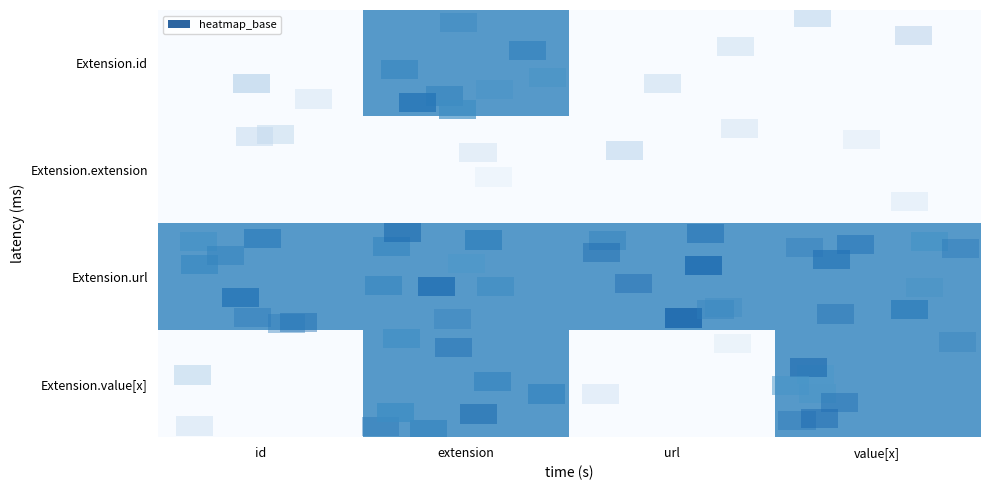

Rank the categories by row_3 value from lowest to highest.

id, url, extension, value[x]